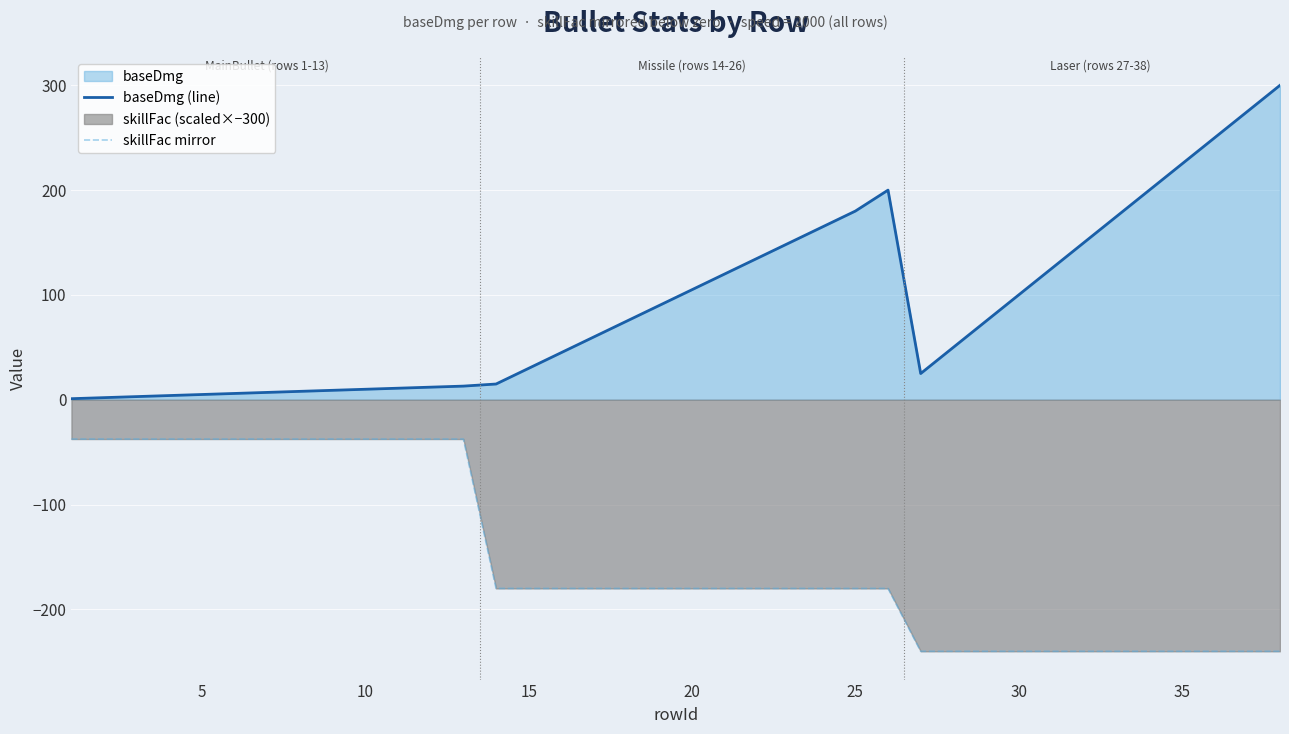

Which series has the largest range (max minus min)?

baseDmg (line)